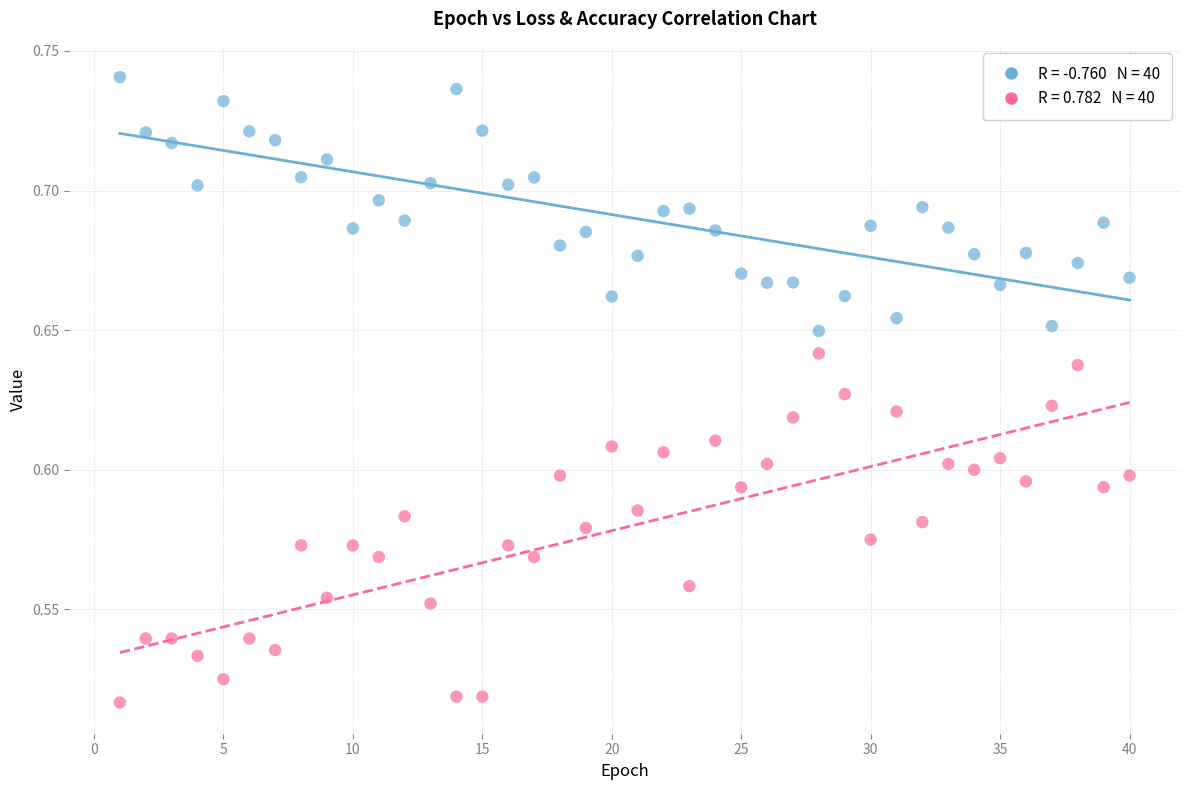

Across all data points, what is the range of X values (max minus min)?

39.0